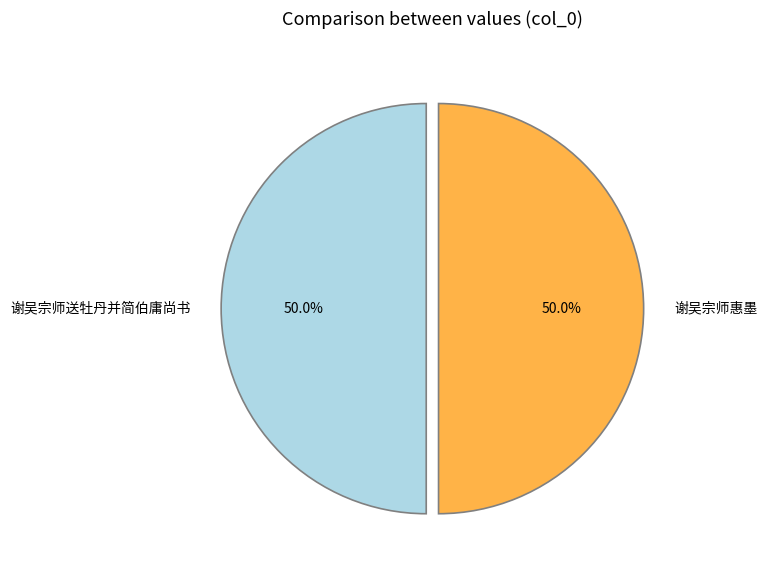

What portion of the pie excludes 谢吴宗师送牡丹并简伯庸尚书?

50.0%